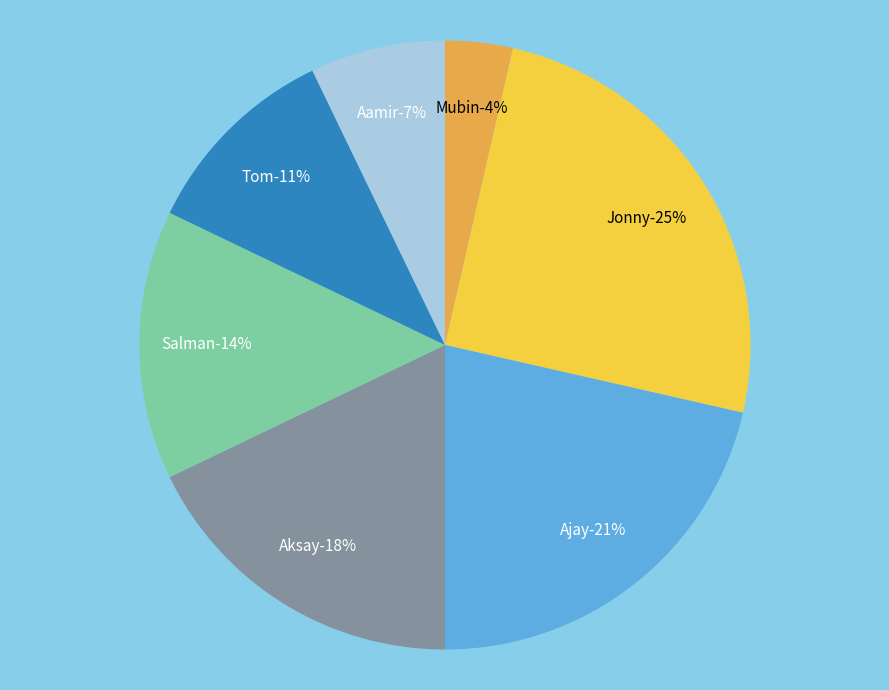

Is Ajay the majority of the pie?

No